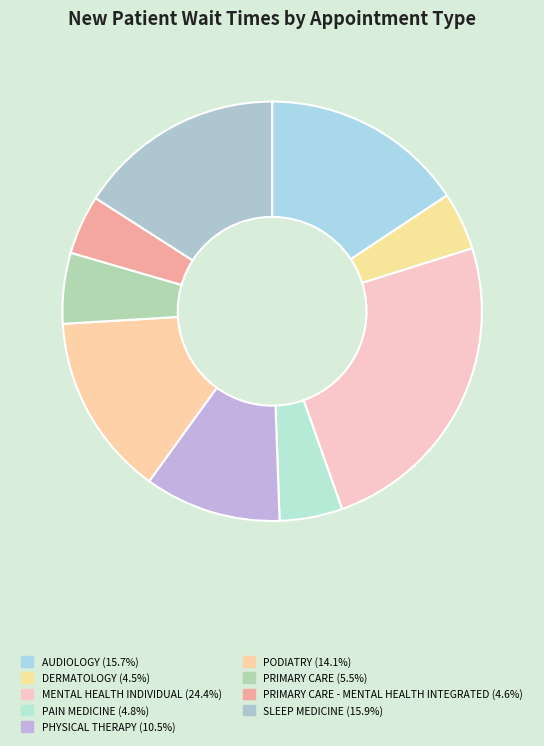

Count the number of slices in the pie.

9